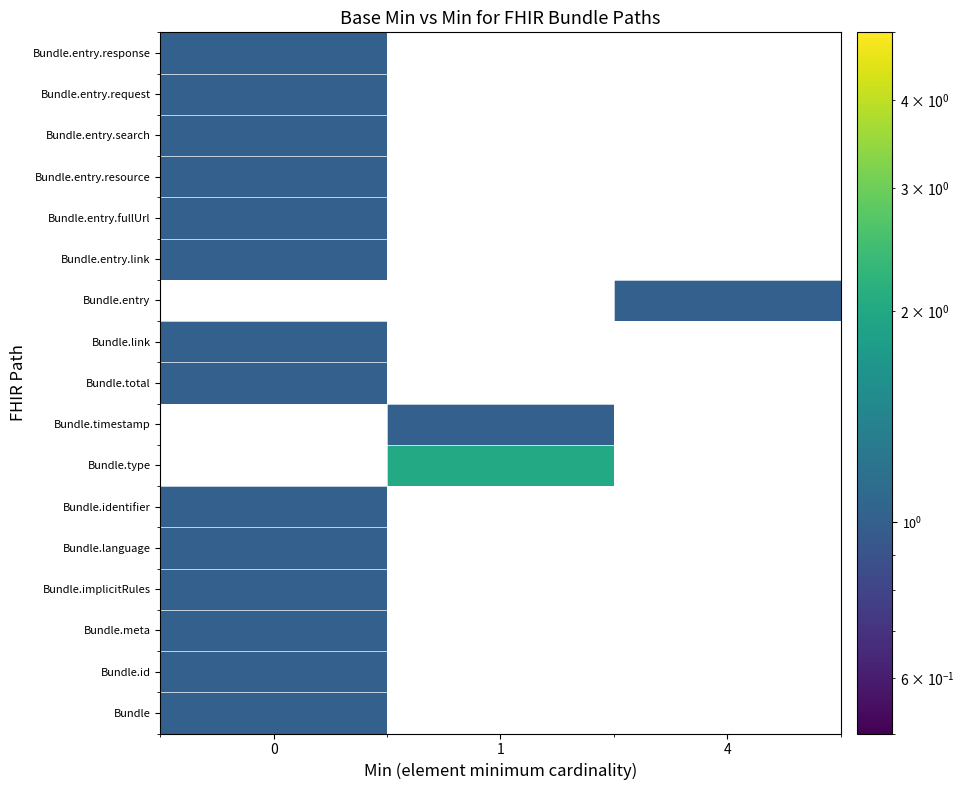

List the labels in order of Bundle.entry.fullUrl value, largest first.

0, 1, 4